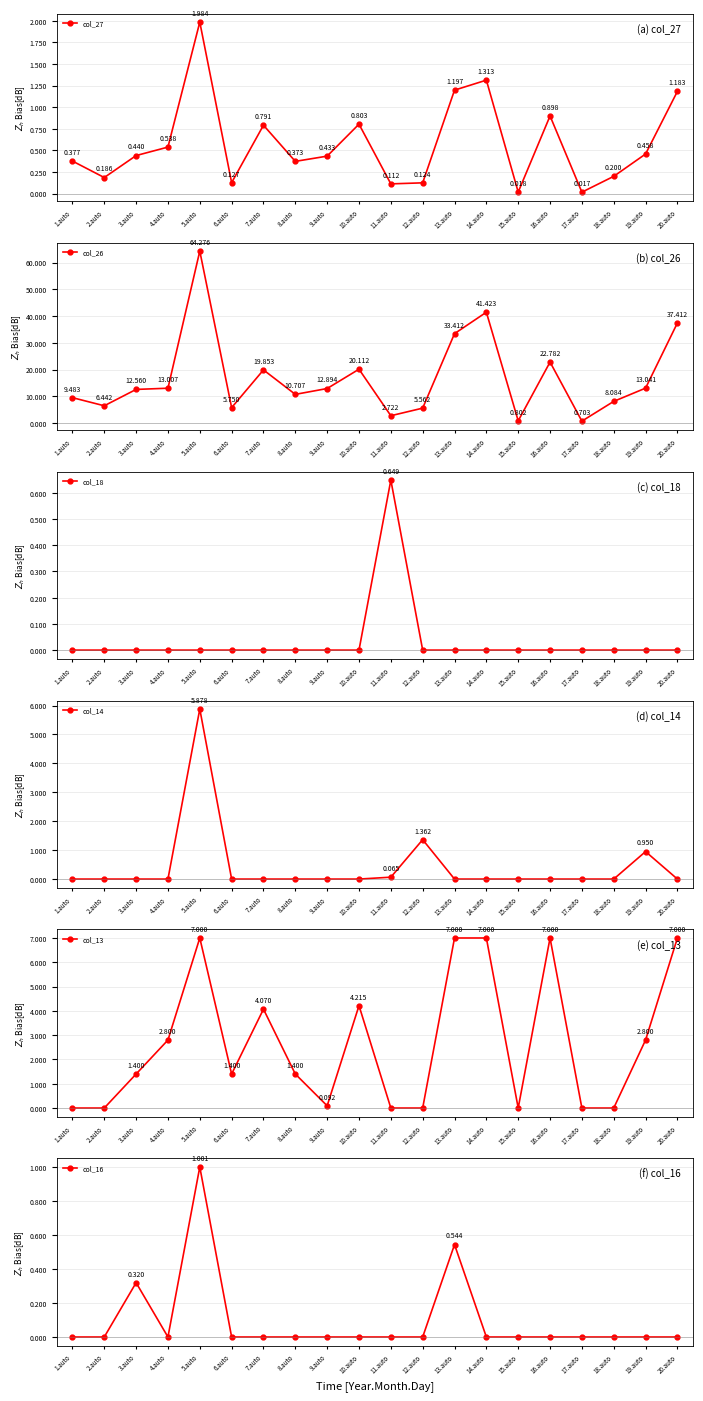

True or false: col_16 and col_13 cross at least once.

False